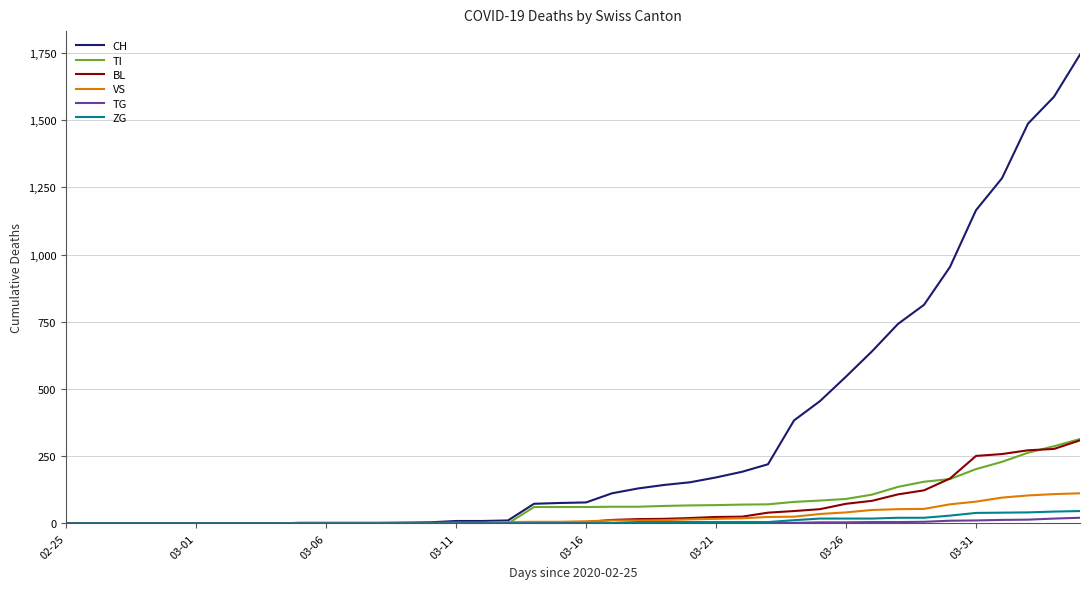

What is the maximum value for TI?

314